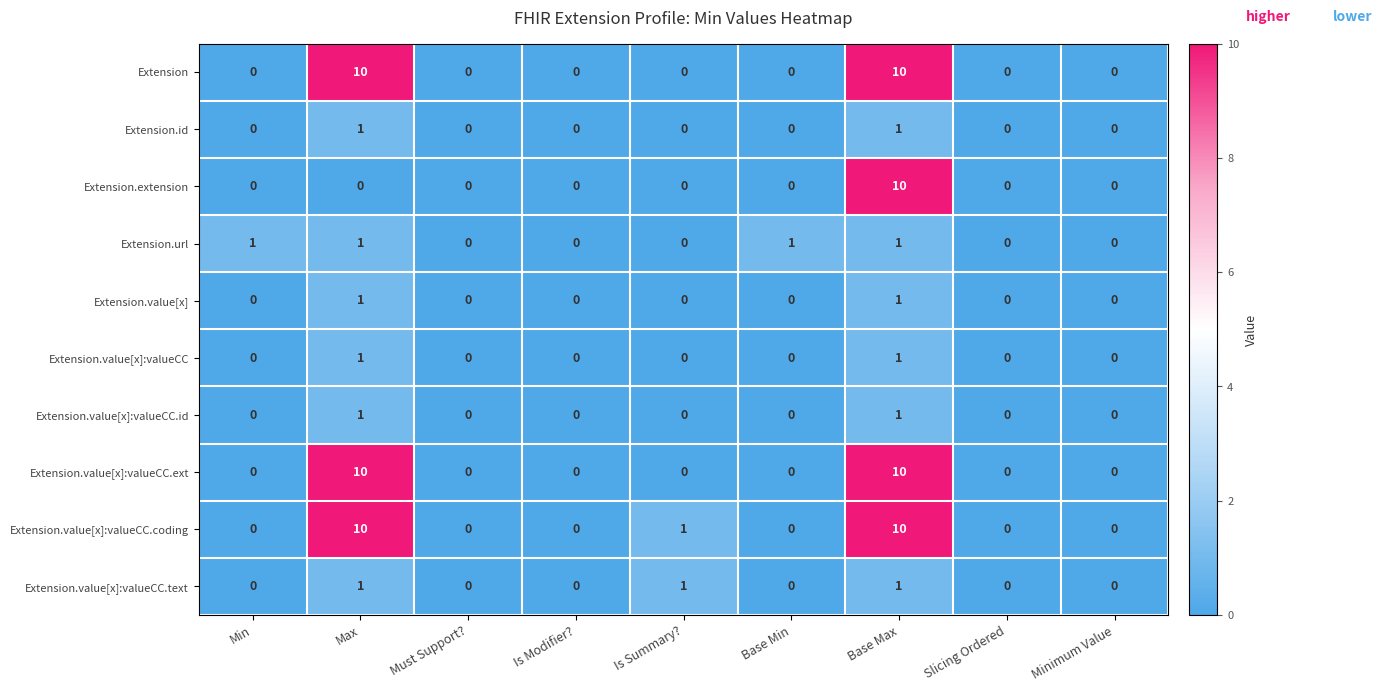

Which series has the largest total across all categories?

Extension.value[x]:valueCC.coding